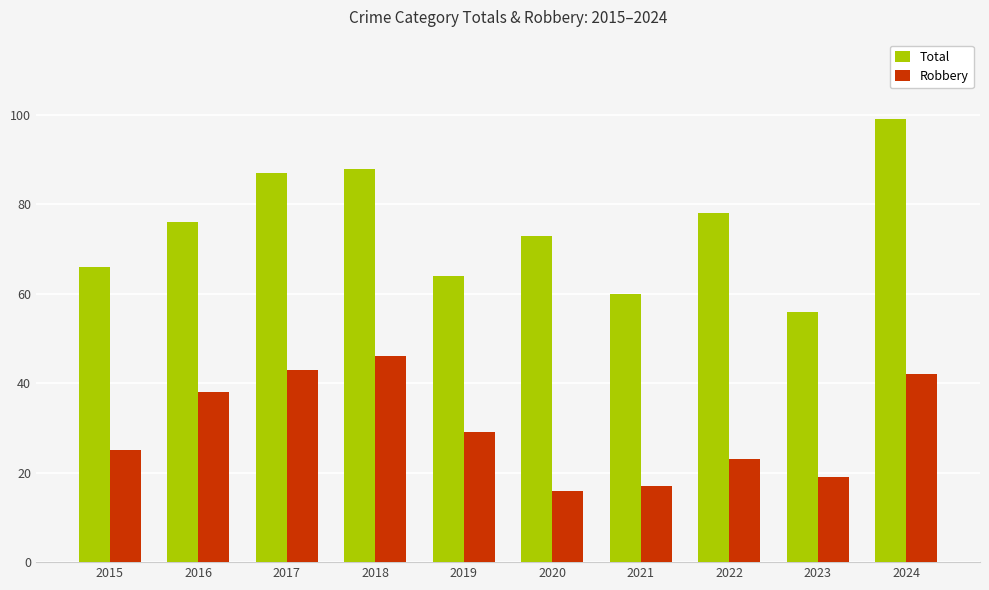

True or false: Robbery has a value of 25 at 2015.

True